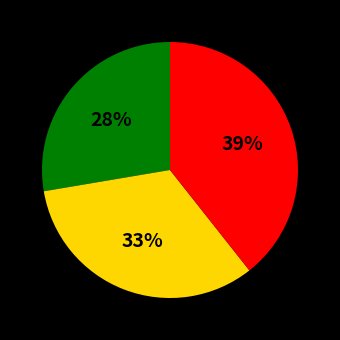

To the nearest percent, what is the average slice percentage?

33%